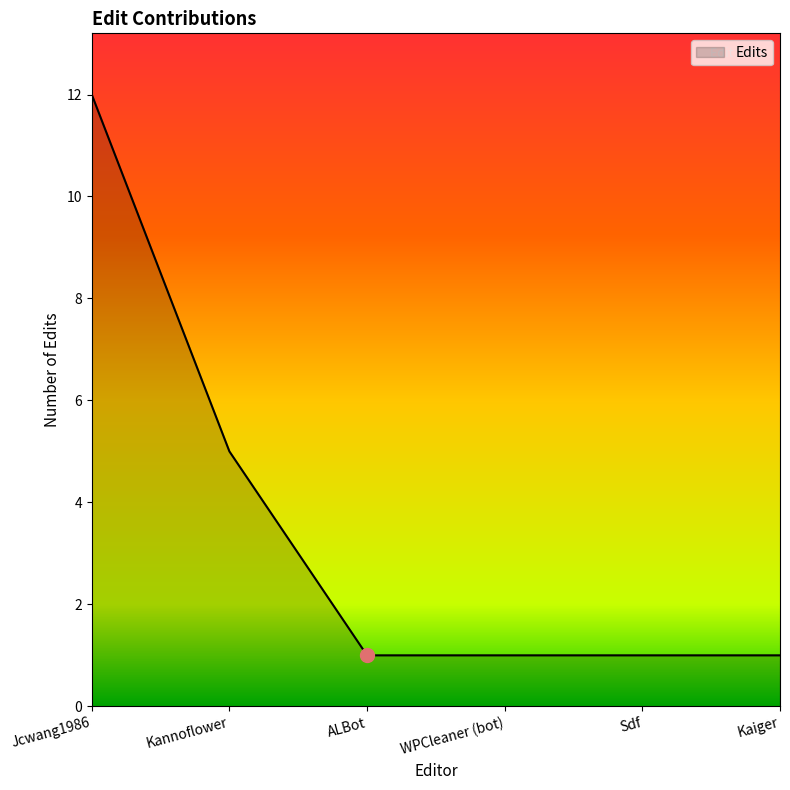

What position from the left is Kaiger?

6